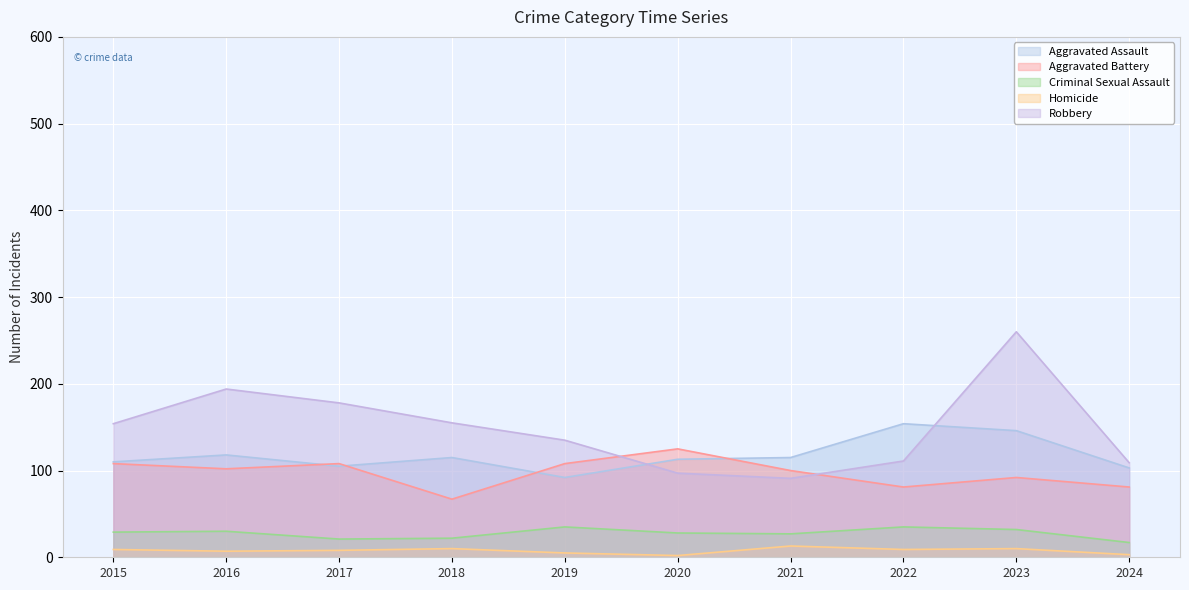

Reading left to right, transcribe all the data shown in this chart.

Aggravated Assault: 110	118	105	115	92	113	115	154	146	103
Aggravated Battery: 108	102	108	67	108	125	100	81	92	81
Criminal Sexual Assault: 29	30	21	22	35	28	27	35	32	17
Homicide: 9	7	8	10	5	2	13	9	10	3
Robbery: 154	194	178	155	135	97	91	111	260	109